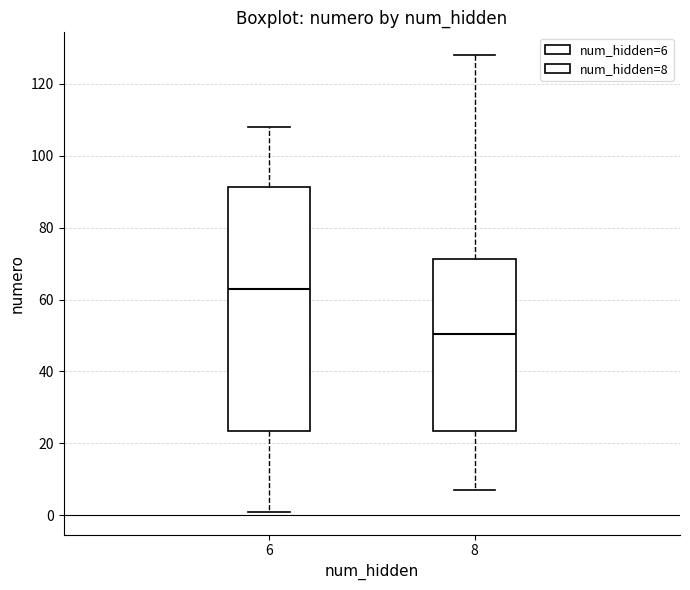

Which box has the highest median line?

6